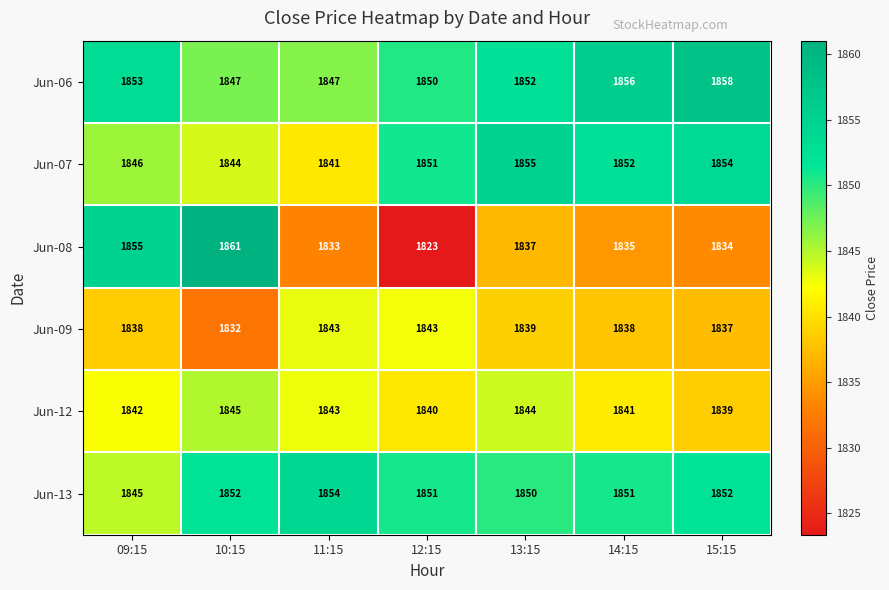

What is the minimum value shown in the chart?

1823